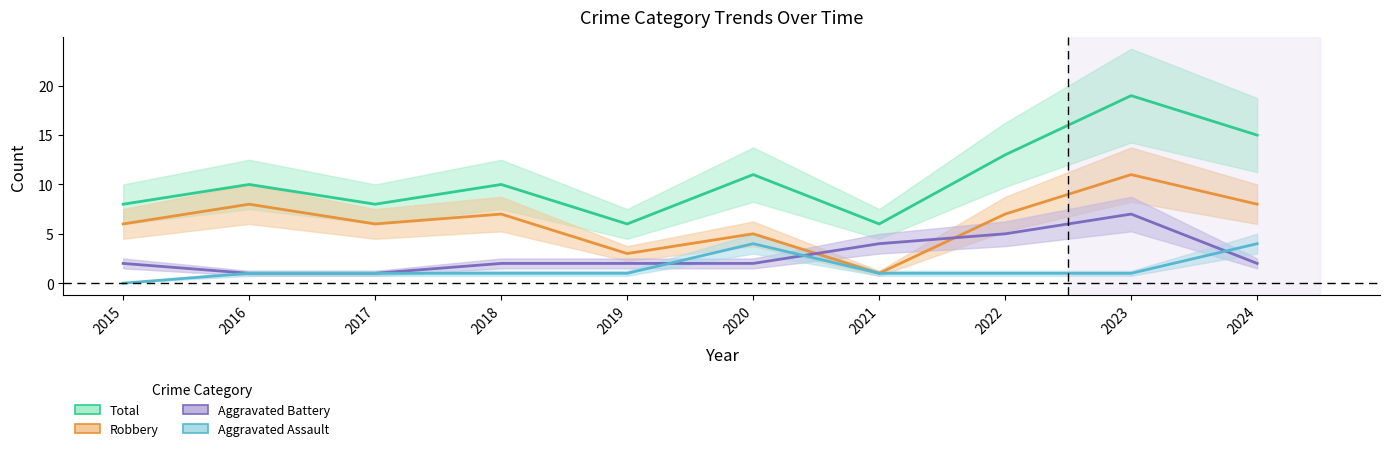

Which series changed the most between 2017 and 2024?

Total